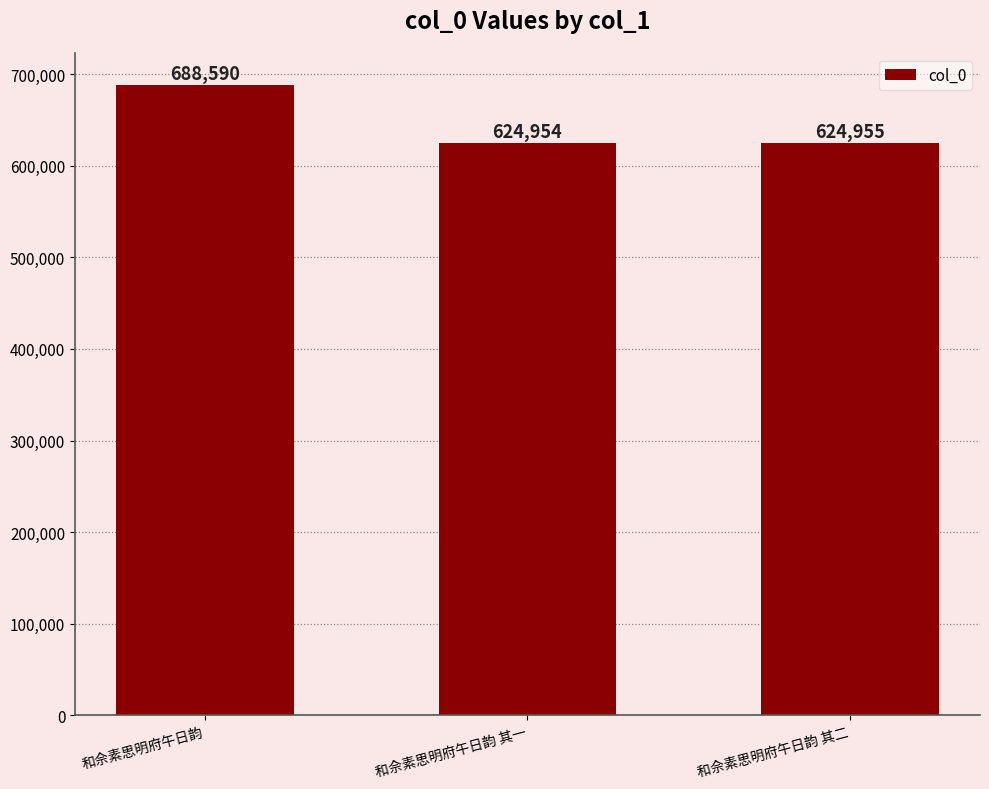

Reading left to right, transcribe all the data shown in this chart.

和佘素思明府午日韵=688590	和佘素思明府午日韵 其一=624954	和佘素思明府午日韵 其二=624955